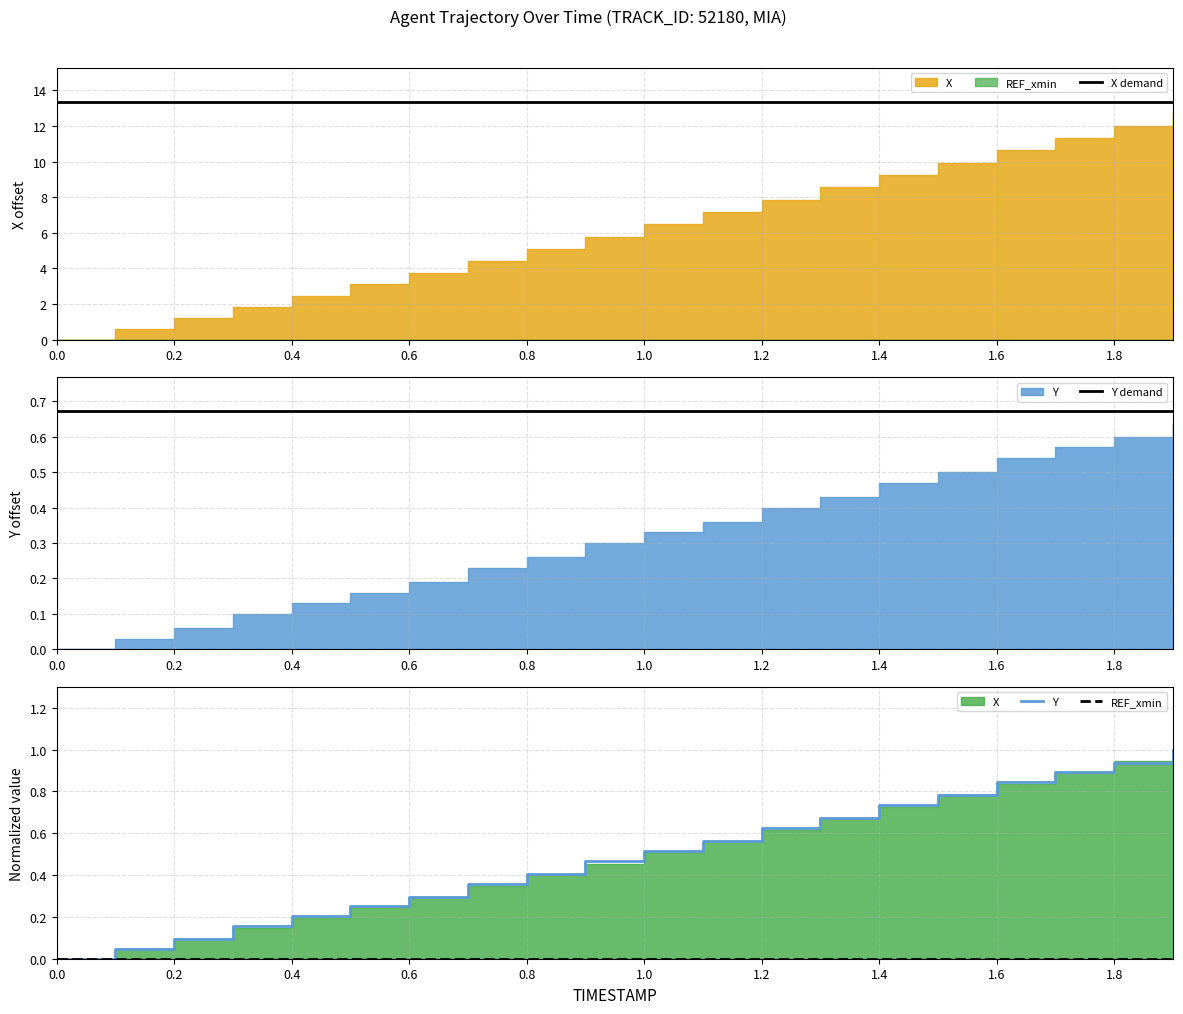

How many values in the Y series exceed 0?

19